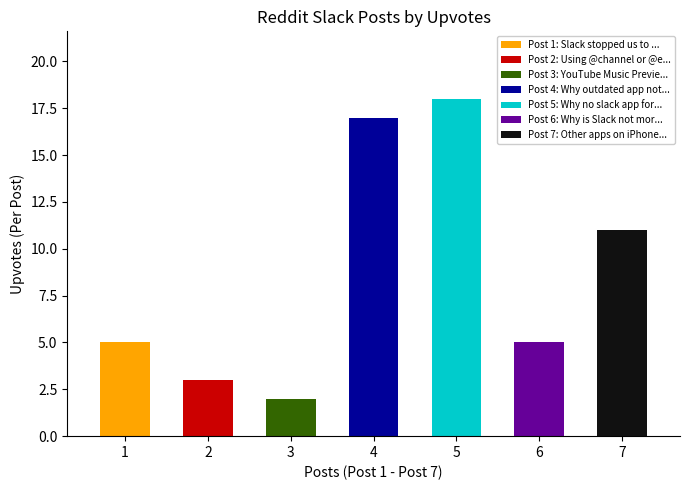

At which category does the chart reach its peak across all series?

Why no slack app for apple